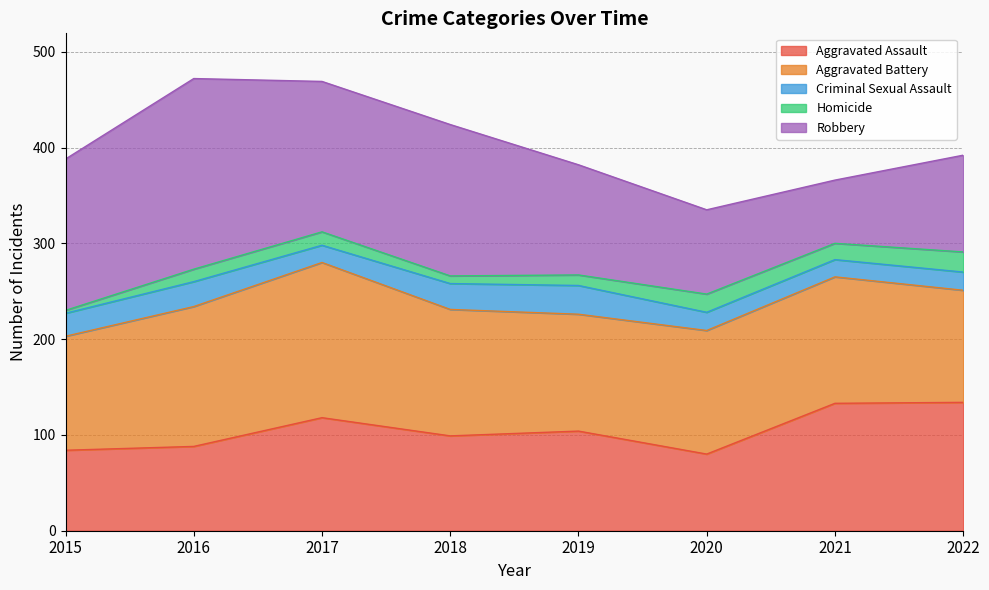

What is the value of the Criminal Sexual Assault point at the 5th from the left?

30